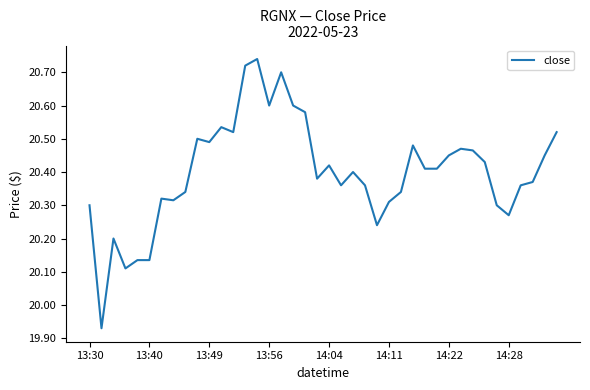

What is the difference between the maximum and minimum values?

0.8